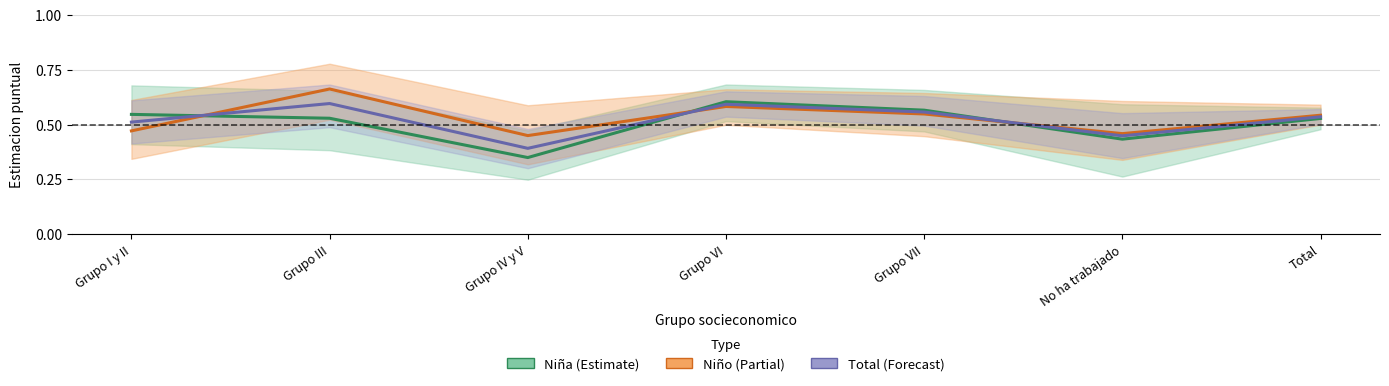

How many interior local peaks does the Total series have?

2